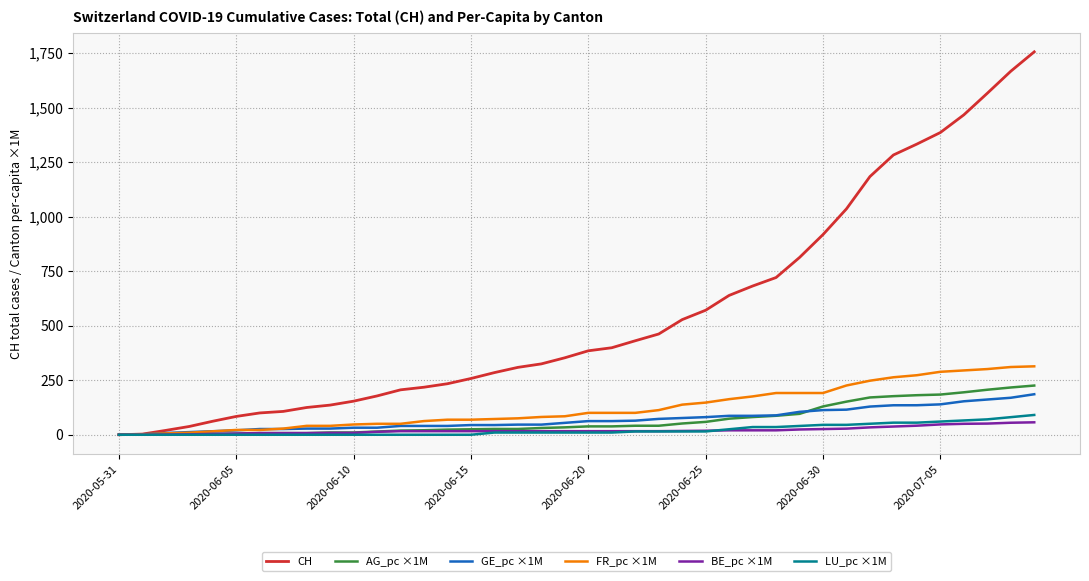

Is this an area chart (filled region under the line)?

No